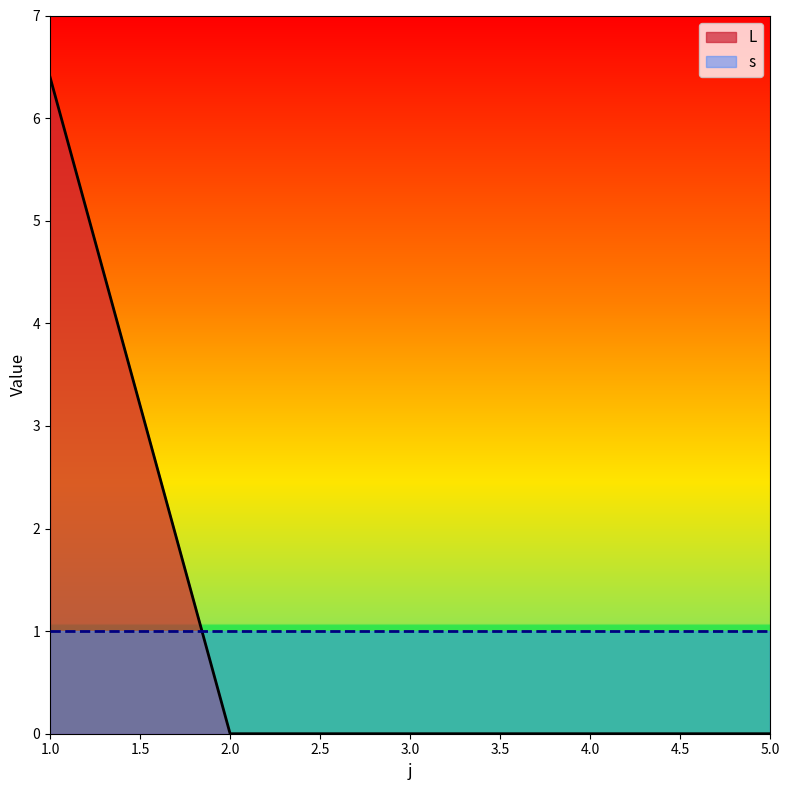

Which label corresponds to the smallest value in the chart?

2